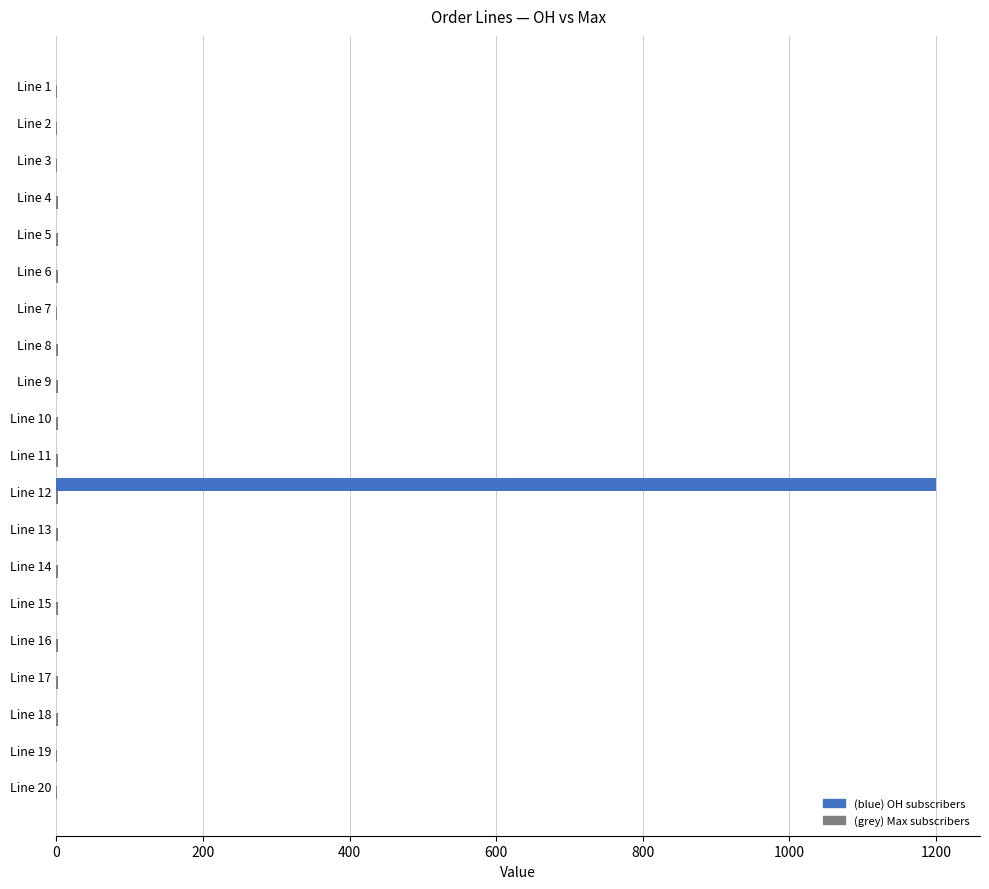

At which category does the chart reach its peak across all series?

Line 12